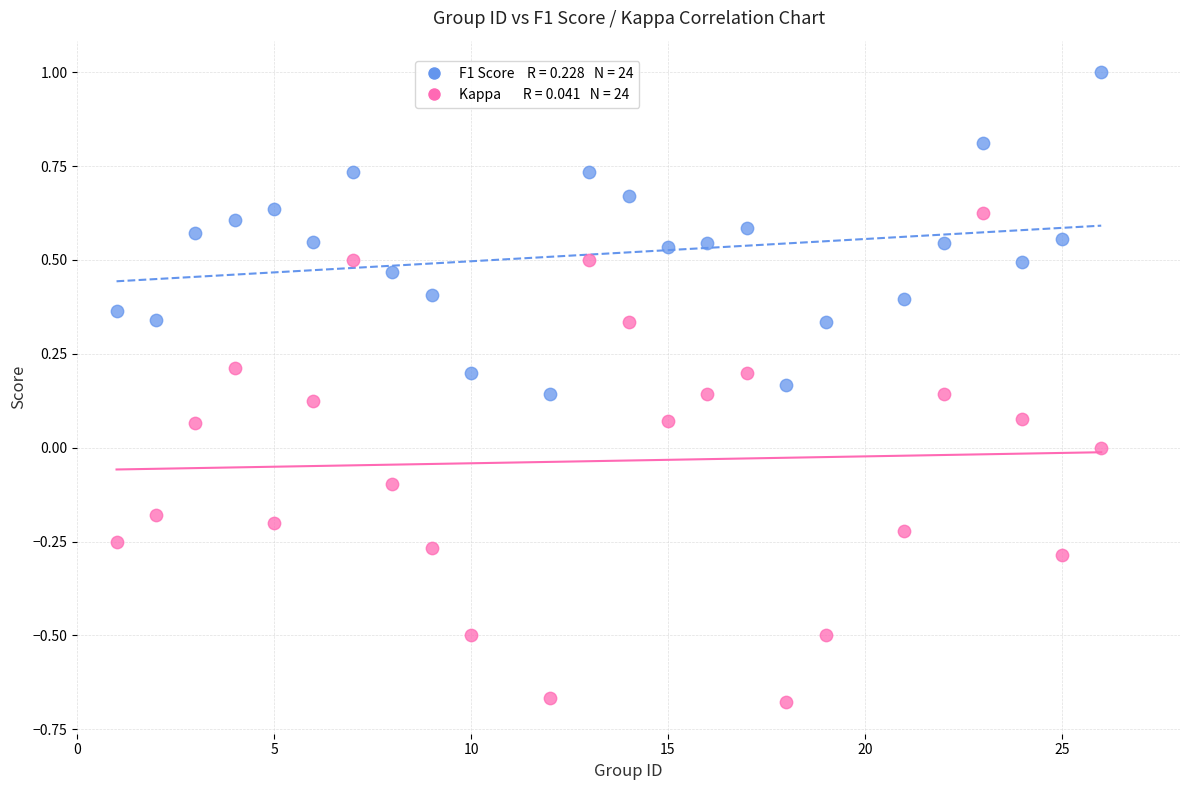

Across all data points, what is the range of X values (max minus min)?

25.0